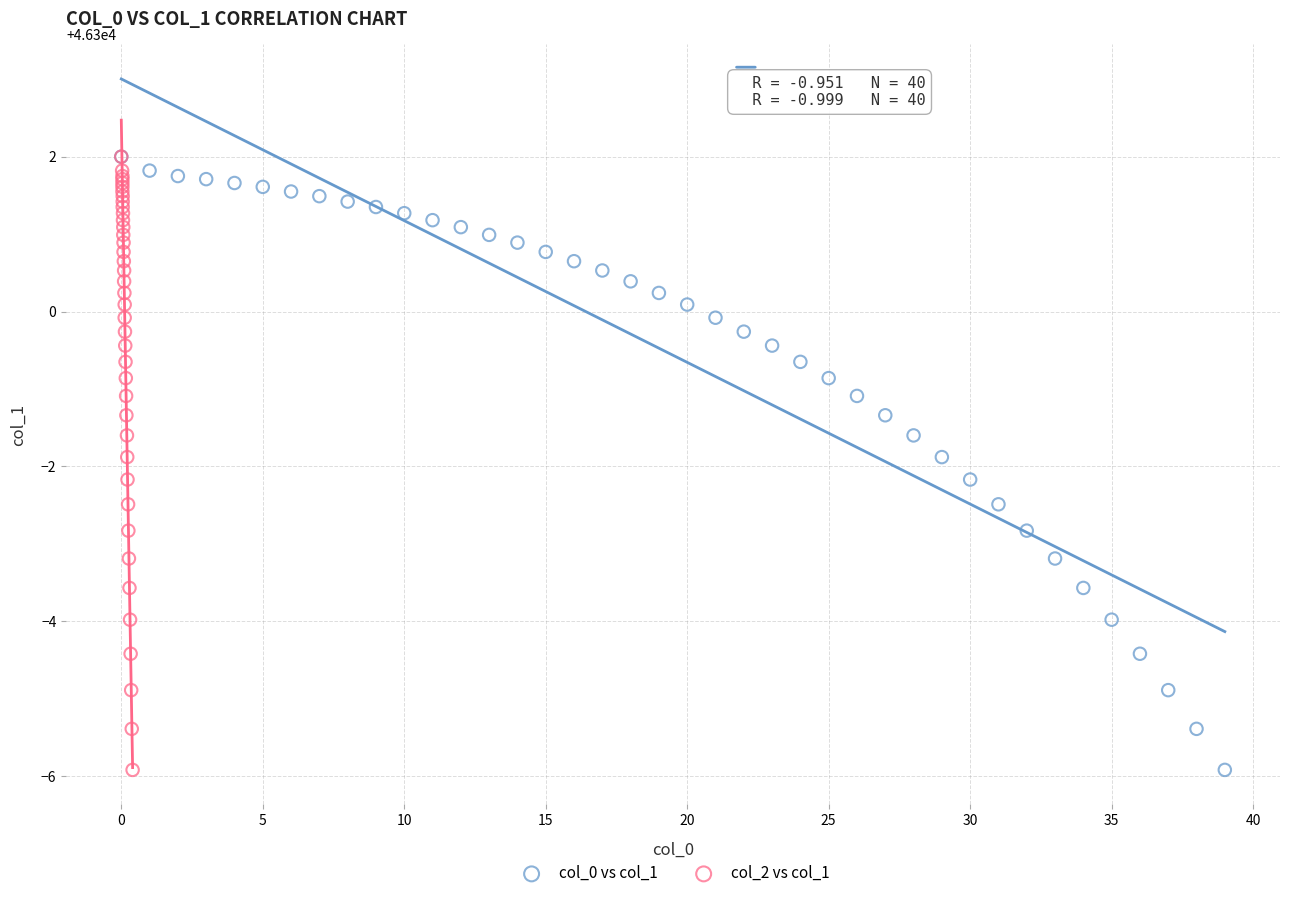

What are all the series names shown in the legend?

col_0 vs col_1, col_2 vs col_1